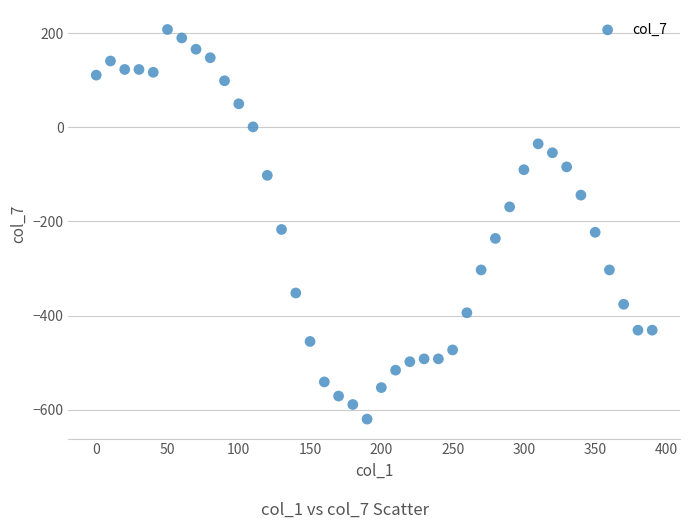

What is the range of Y values (max minus min)?

828